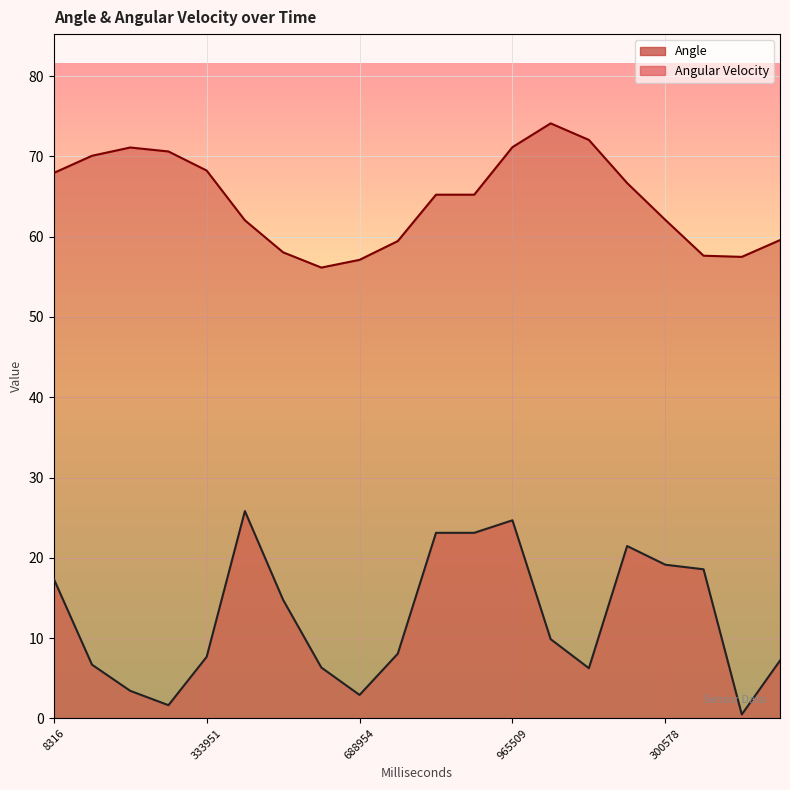

What is the maximum value for Angular Velocity?

25.8